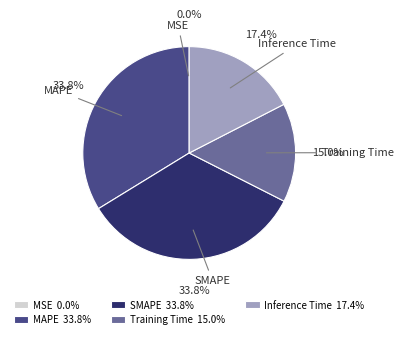

To the nearest percent, what portion does Inference Time represent?

17%